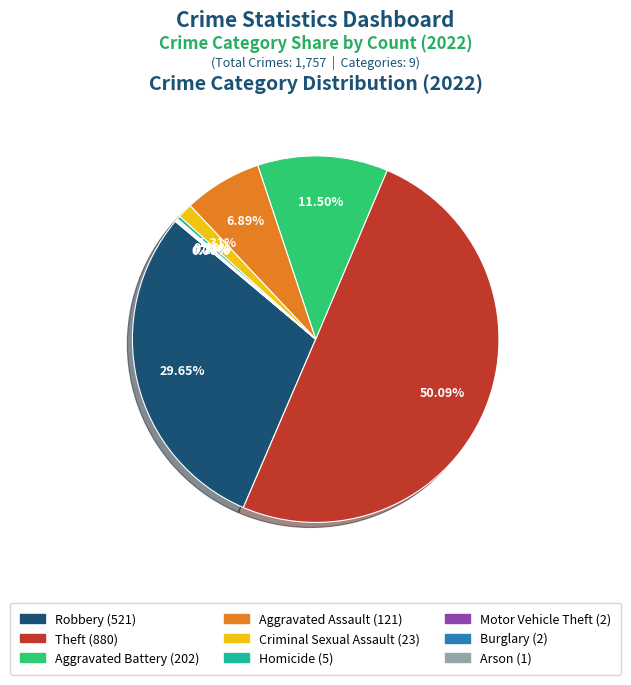

Combined, do Robbery (521) and Theft (880) account for over 50%?

Yes